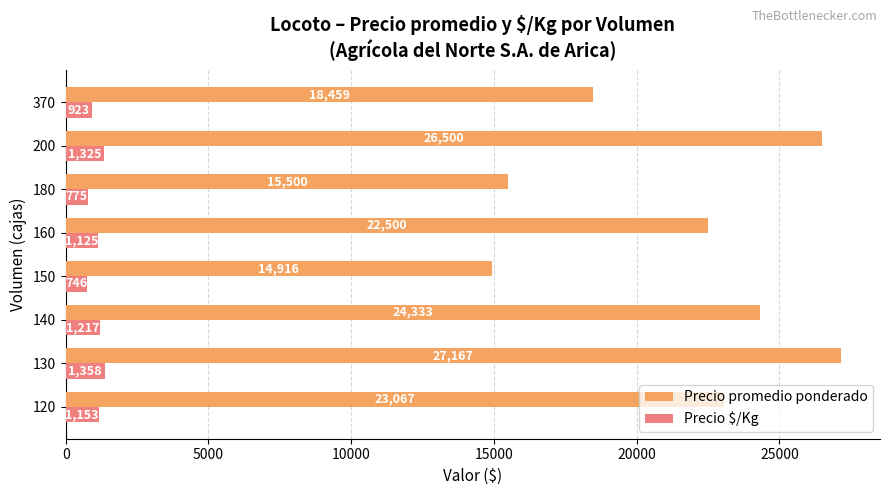

At which label is Precio promedio ponderado closest to 21041?

160